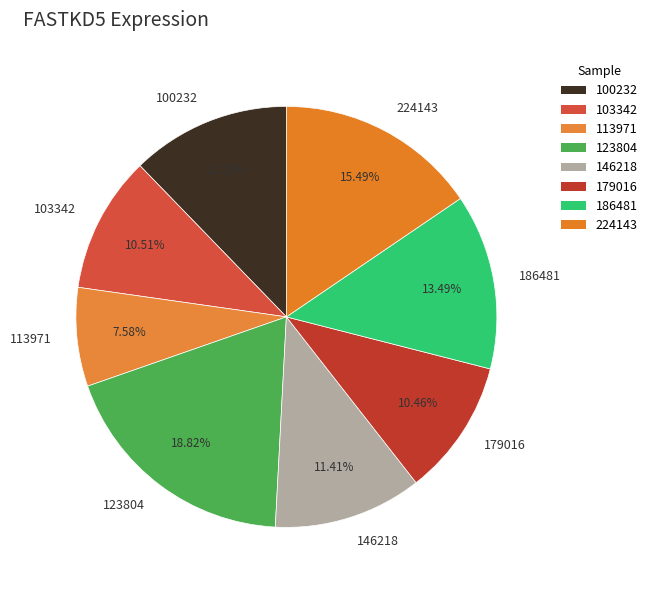

How many slices are in this pie chart?

8